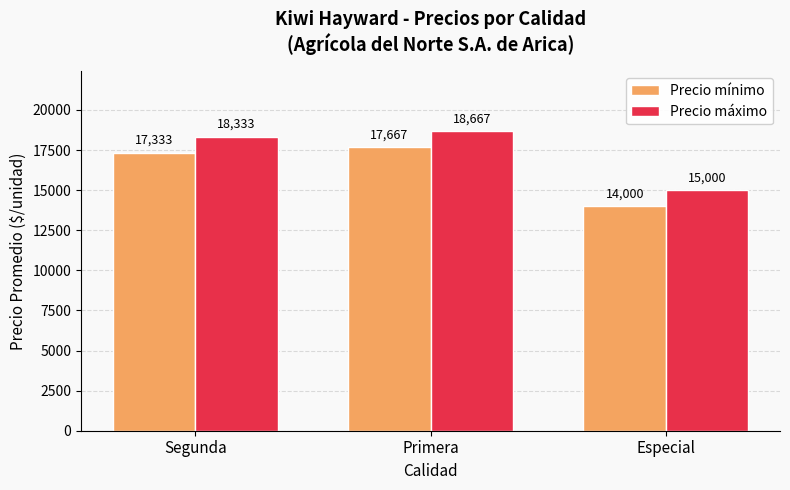

At which category is the sum across all series the highest?

Primera